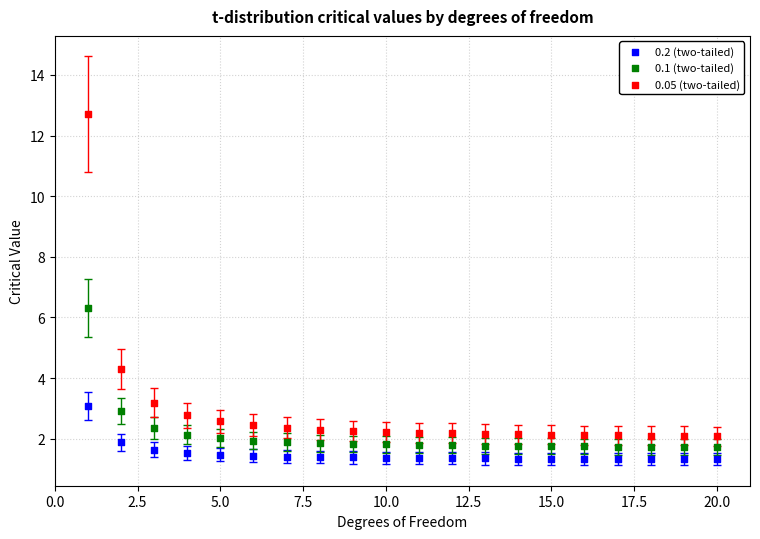

What are all the series names shown in the legend?

0.2 (two-tailed), 0.1 (two-tailed), 0.05 (two-tailed)